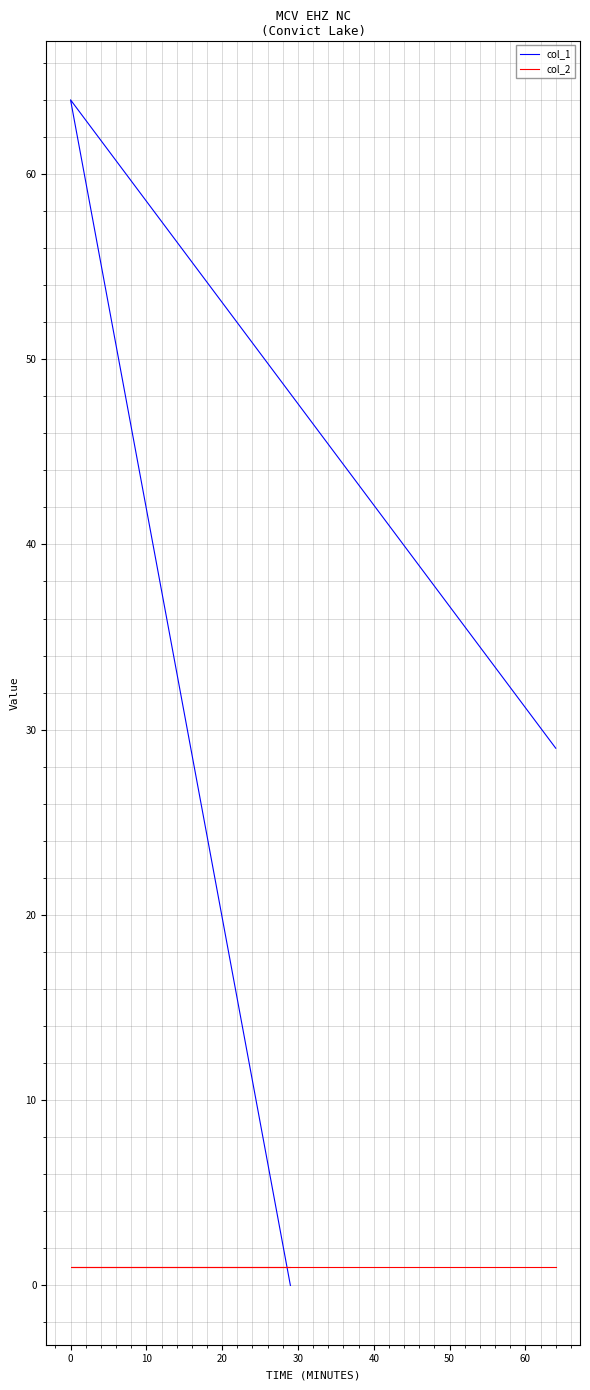

Reading left to right, extract all data points from this chart.

col_1: 0	64	29
col_2: 1	1	1